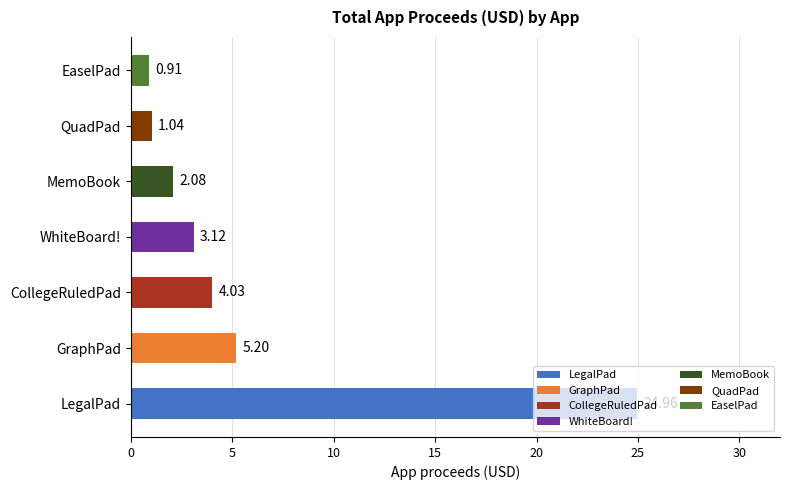

Rank the categories by value from highest to lowest.

LegalPad, GraphPad, CollegeRuledPad, WhiteBoard!, MemoBook, QuadPad, EaselPad